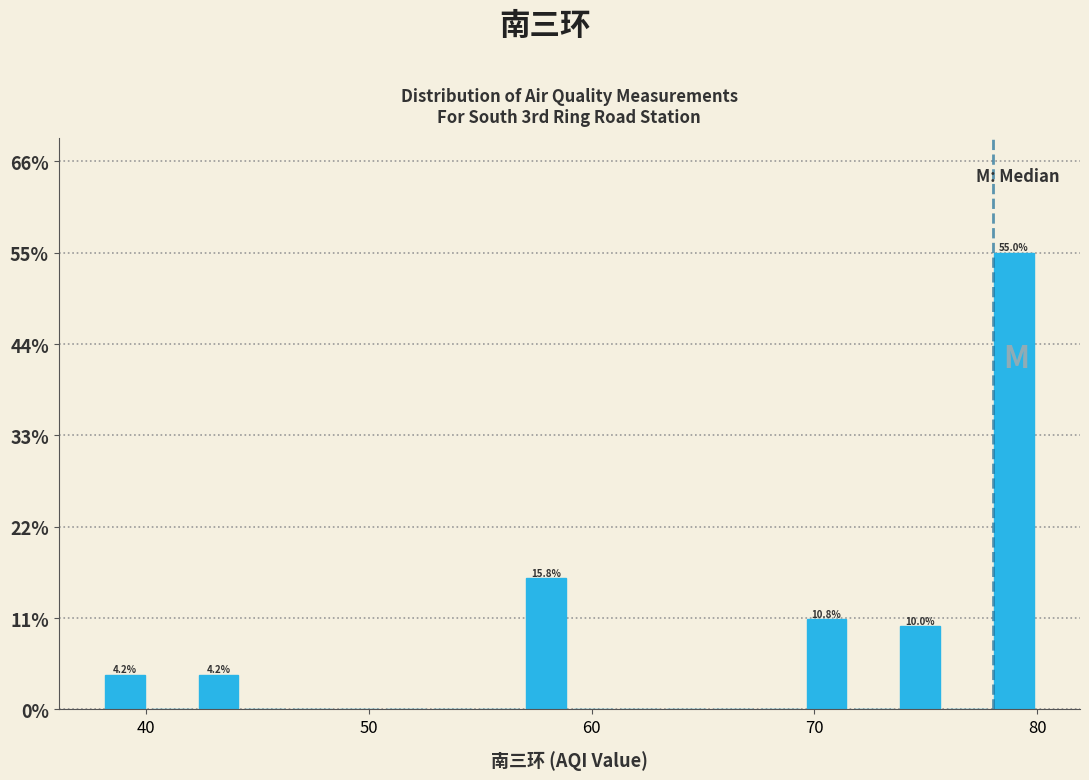

Read against the x-axis, roughly where is the centre of the tallest bar?

79